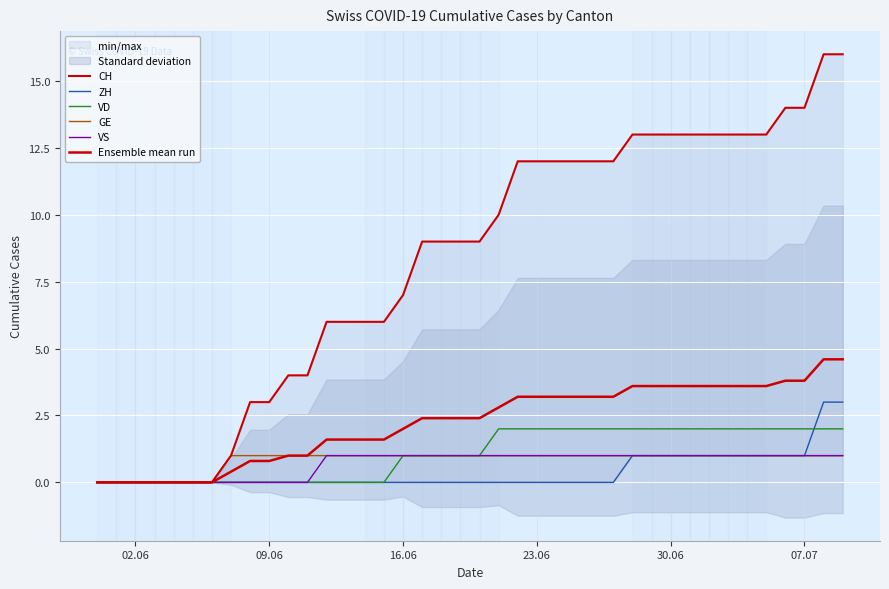

Reading left to right, transcribe all the data shown in this chart.

CH: 0.0	0.0	0.0	0.0	0.0	0.0	0.0	1.0	3.0	3.0	4.0	4.0	6.0	6.0	6.0	6.0	7.0	9.0	9.0	9.0	9.0	10.0	12.0	12.0	12.0	12.0	12.0	12.0	13.0	13.0	13.0	13.0	13.0	13.0	13.0	13.0	14.0	14.0	16.0	16.0
ZH: 0.0	0.0	0.0	0.0	0.0	0.0	0.0	0.0	0.0	0.0	0.0	0.0	0.0	0.0	0.0	0.0	0.0	0.0	0.0	0.0	0.0	0.0	0.0	0.0	0.0	0.0	0.0	0.0	1.0	1.0	1.0	1.0	1.0	1.0	1.0	1.0	1.0	1.0	3.0	3.0
VD: 0.0	0.0	0.0	0.0	0.0	0.0	0.0	0.0	0.0	0.0	0.0	0.0	0.0	0.0	0.0	0.0	1.0	1.0	1.0	1.0	1.0	2.0	2.0	2.0	2.0	2.0	2.0	2.0	2.0	2.0	2.0	2.0	2.0	2.0	2.0	2.0	2.0	2.0	2.0	2.0
GE: 0.0	0.0	0.0	0.0	0.0	0.0	0.0	1.0	1.0	1.0	1.0	1.0	1.0	1.0	1.0	1.0	1.0	1.0	1.0	1.0	1.0	1.0	1.0	1.0	1.0	1.0	1.0	1.0	1.0	1.0	1.0	1.0	1.0	1.0	1.0	1.0	1.0	1.0	1.0	1.0
VS: 0.0	0.0	0.0	0.0	0.0	0.0	0.0	0.0	0.0	0.0	0.0	0.0	1.0	1.0	1.0	1.0	1.0	1.0	1.0	1.0	1.0	1.0	1.0	1.0	1.0	1.0	1.0	1.0	1.0	1.0	1.0	1.0	1.0	1.0	1.0	1.0	1.0	1.0	1.0	1.0
Ensemble mean run: 0.0	0.0	0.0	0.0	0.0	0.0	0.0	0.4	0.8	0.8	1.0	1.0	1.6	1.6	1.6	1.6	2.0	2.4	2.4	2.4	2.4	2.8	3.2	3.2	3.2	3.2	3.2	3.2	3.6	3.6	3.6	3.6	3.6	3.6	3.6	3.6	3.8	3.8	4.6	4.6